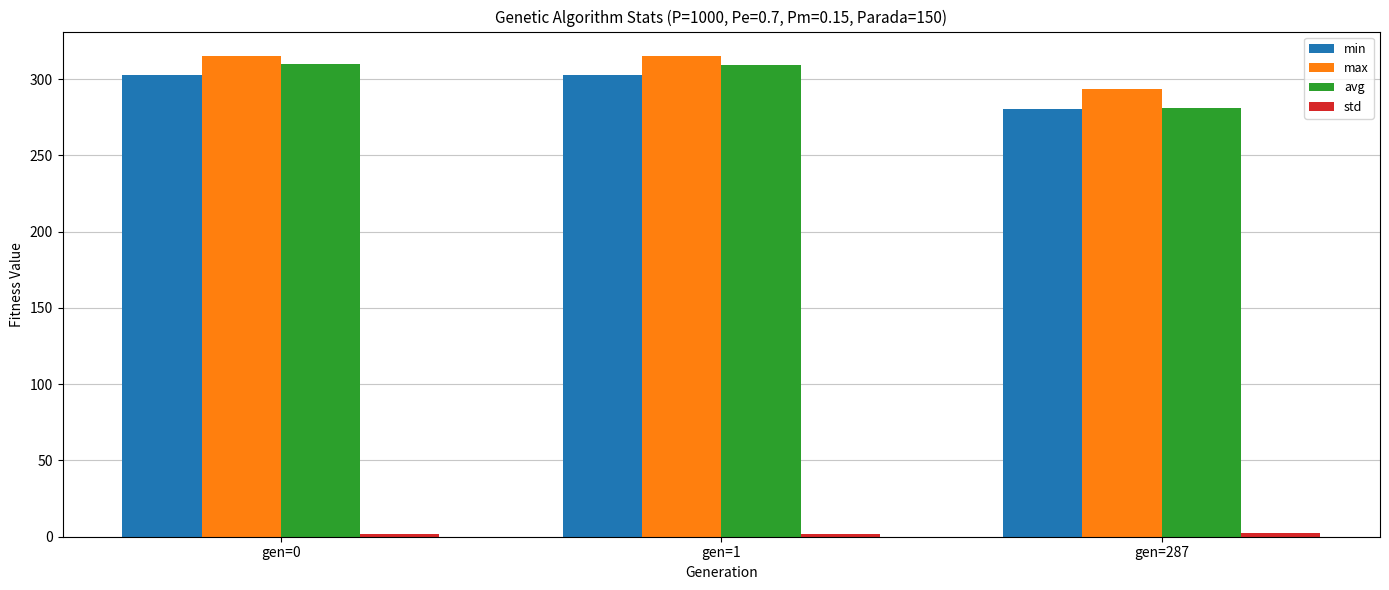

What is the greatest value displayed?

315.5